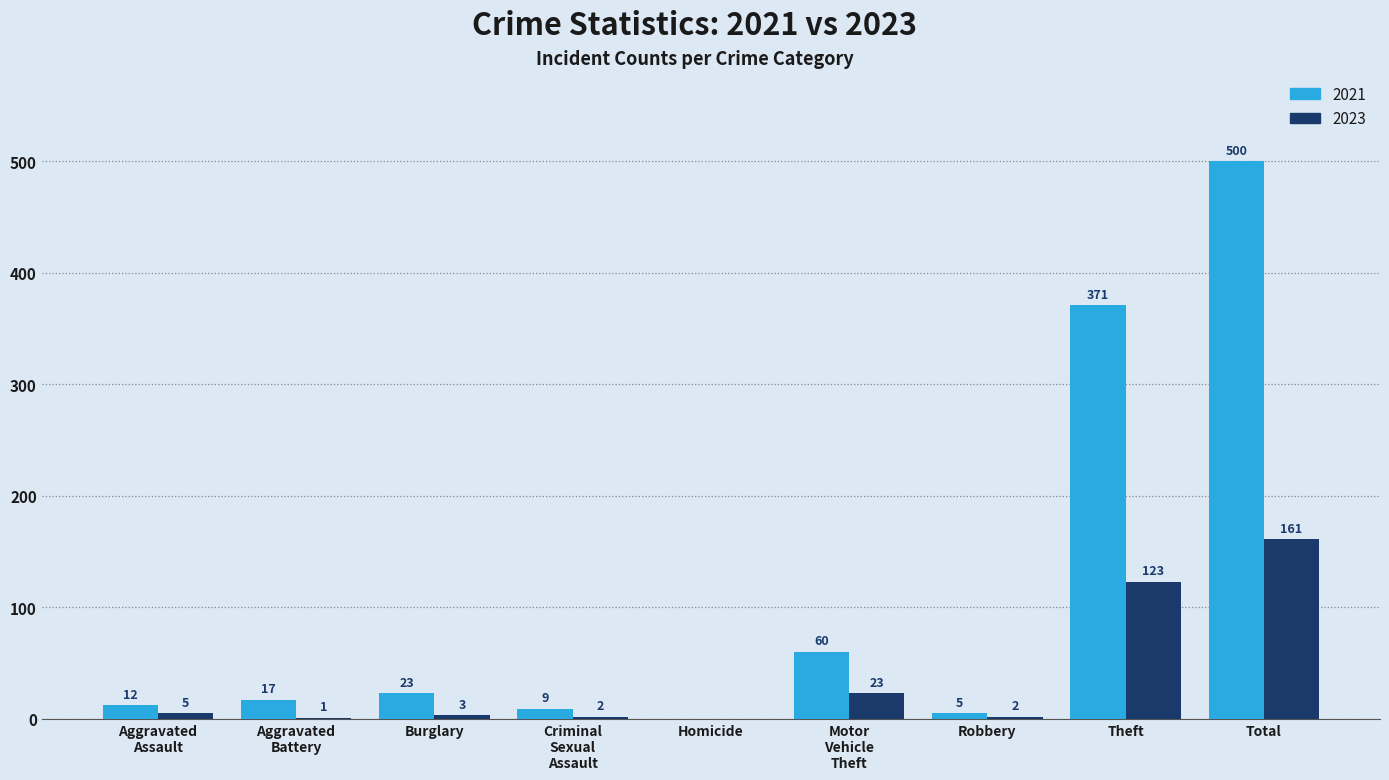

Where is 2021 nearest to the value 250?

Theft